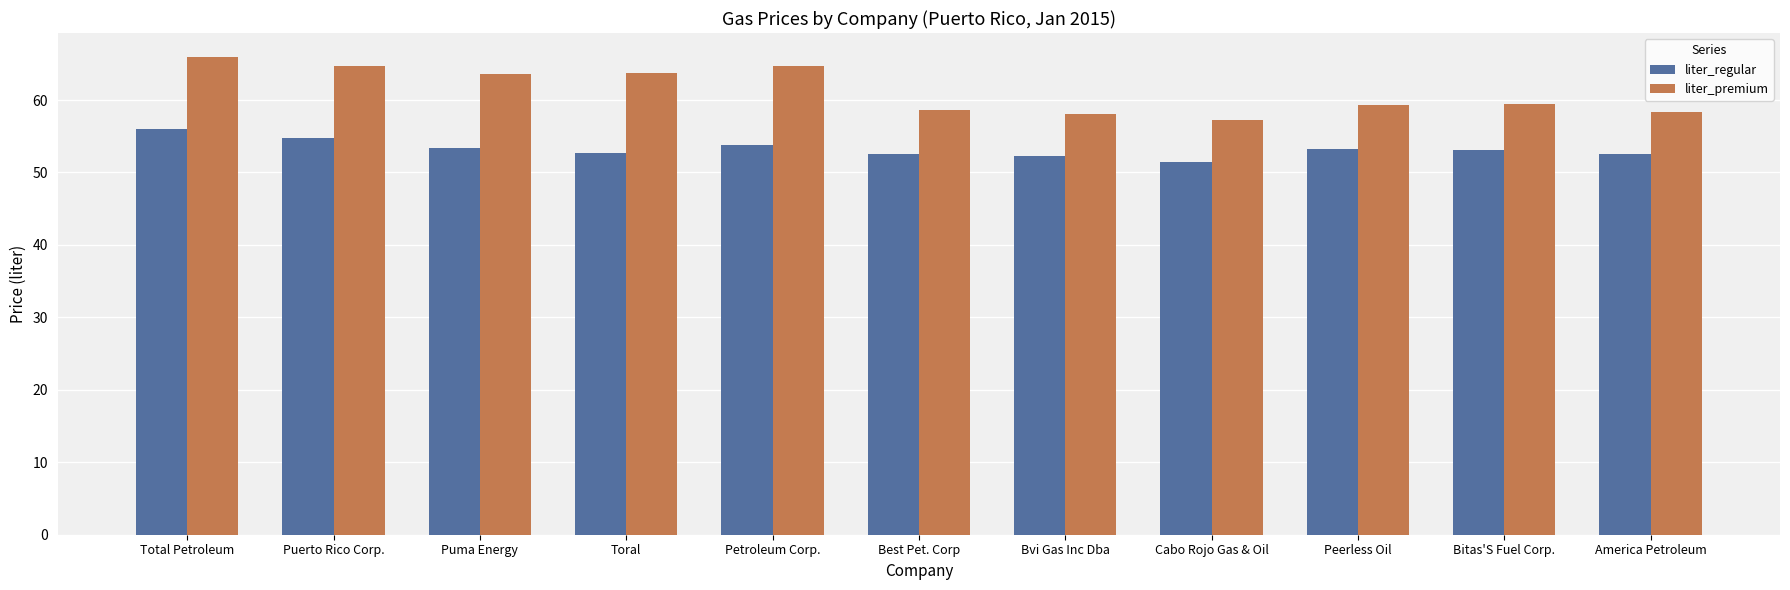

Rank the series by their maximum value, from lowest to highest.

liter_regular, liter_premium